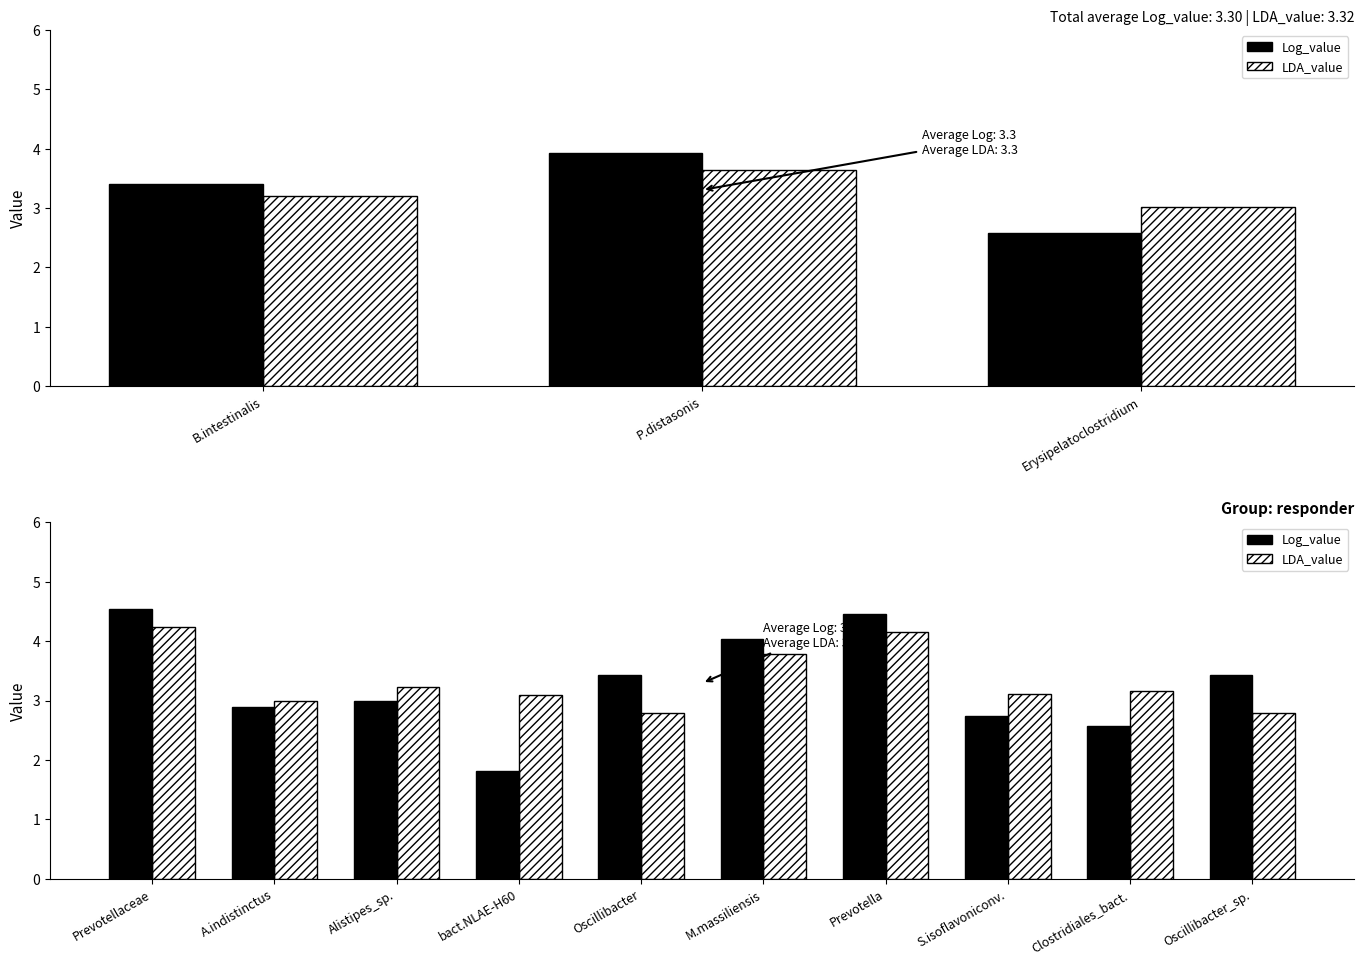

What is the value of the LDA_value bar at the 8th from the left?

3.1